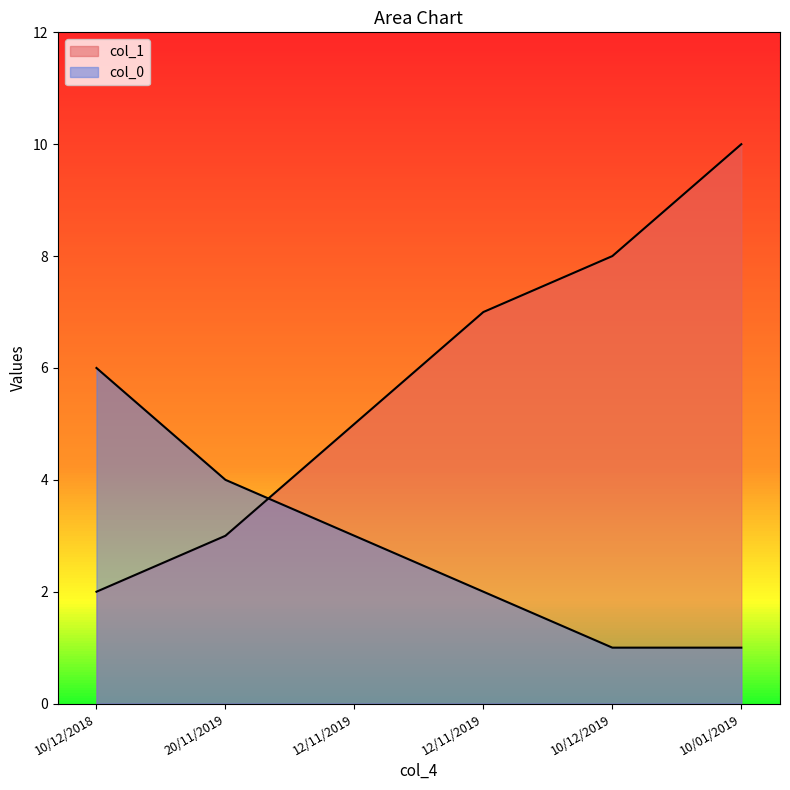

What is the difference between the col_1 values at 20/11/2019 and 10/12/2018?

1